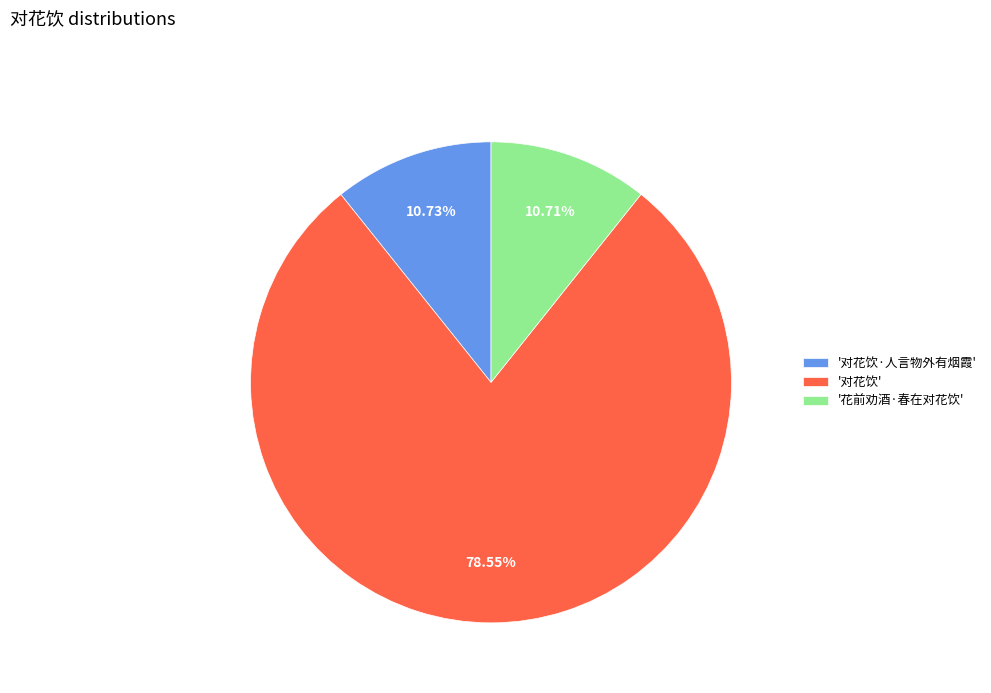

Do '花前劝酒·春在对花饮' and '对花饮' together represent more than half of the pie?

Yes